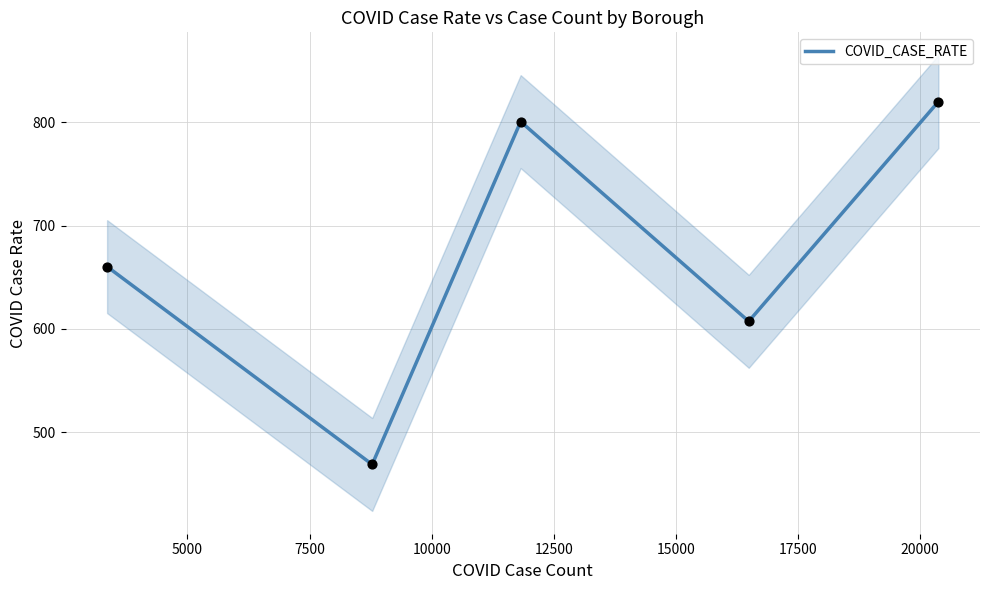

Approximately how many times larger is the value at 5000 compared to 10000?

0.8